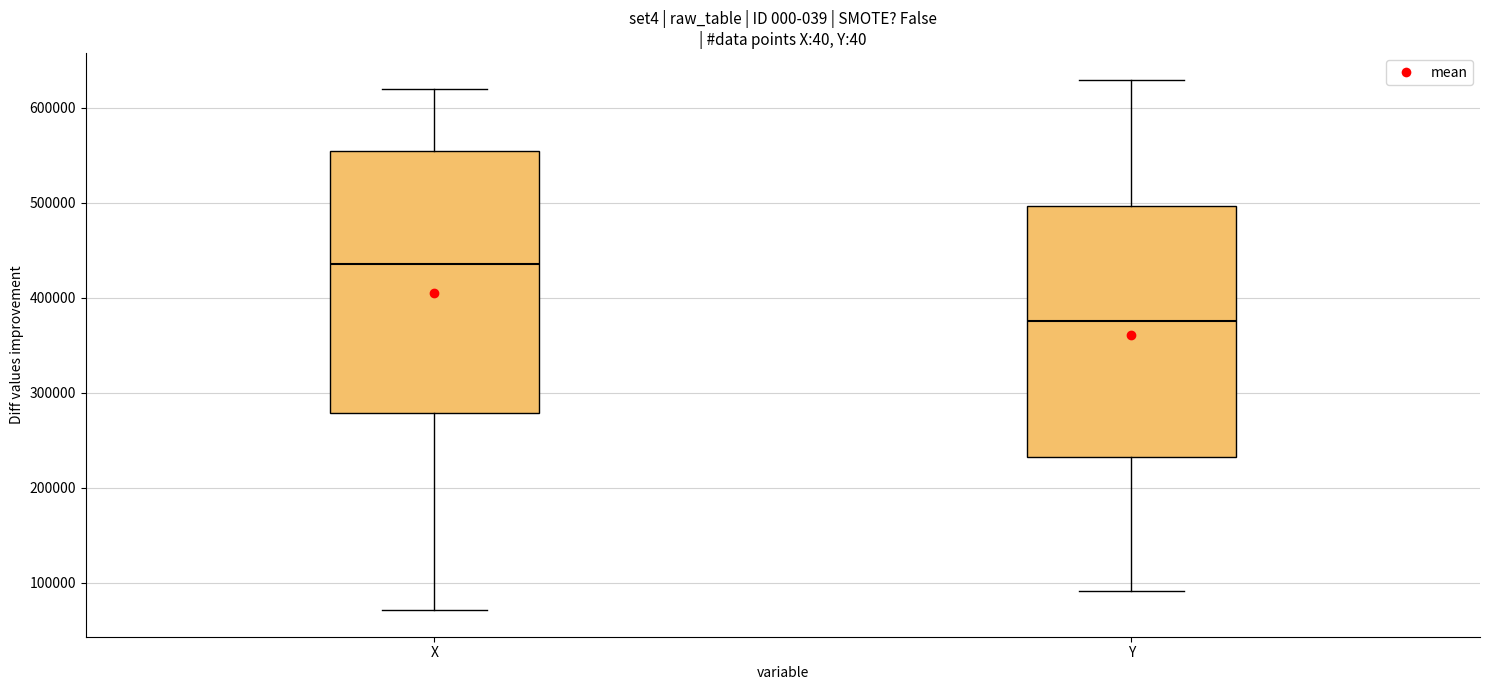

Reading left to right, read every box against the y-axis: the position of its median line, the range the box covers, and the ends of its whiskers. The values are not printed on the chart, so give them approximately, as read against the axis.

X: median 440000, box 280000 to 550000, whiskers 70000 to 620000
Y: median 380000, box 230000 to 500000, whiskers 90000 to 630000